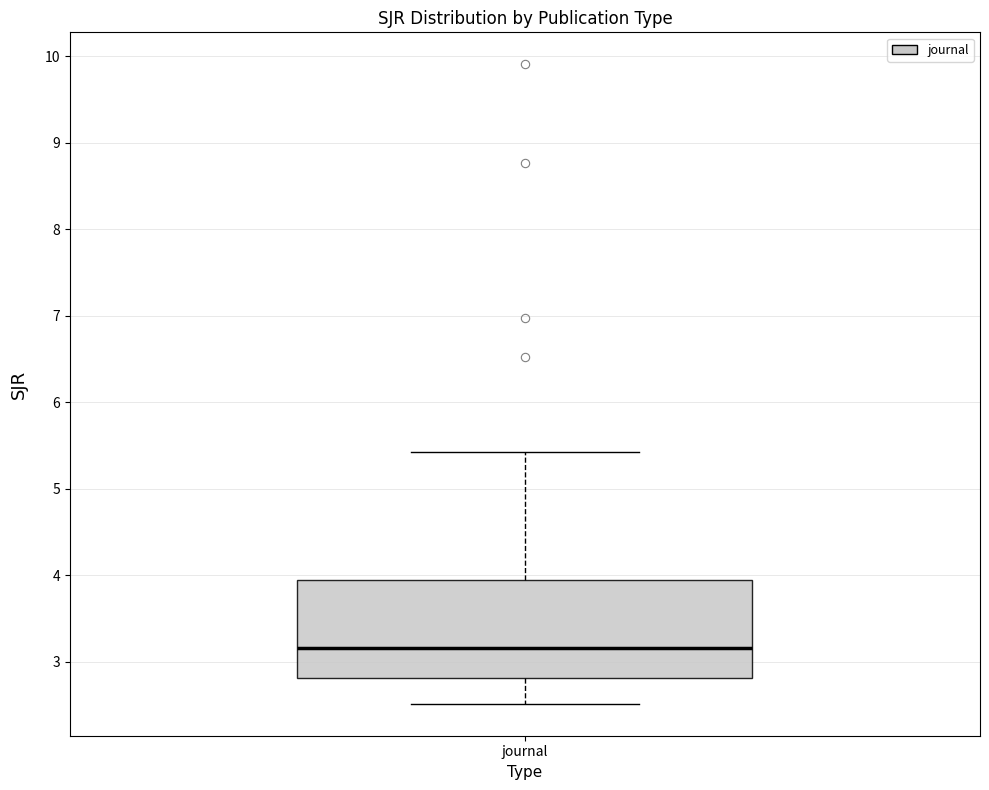

Transcribe this box plot: give where the median line is, the range the box spans, and where the two whiskers end, as read against the y-axis. The values are not printed on the chart, so give them approximately, as read against the axis.

median 3.2, box 2.8 to 3.9, whiskers 2.5 to 5.4